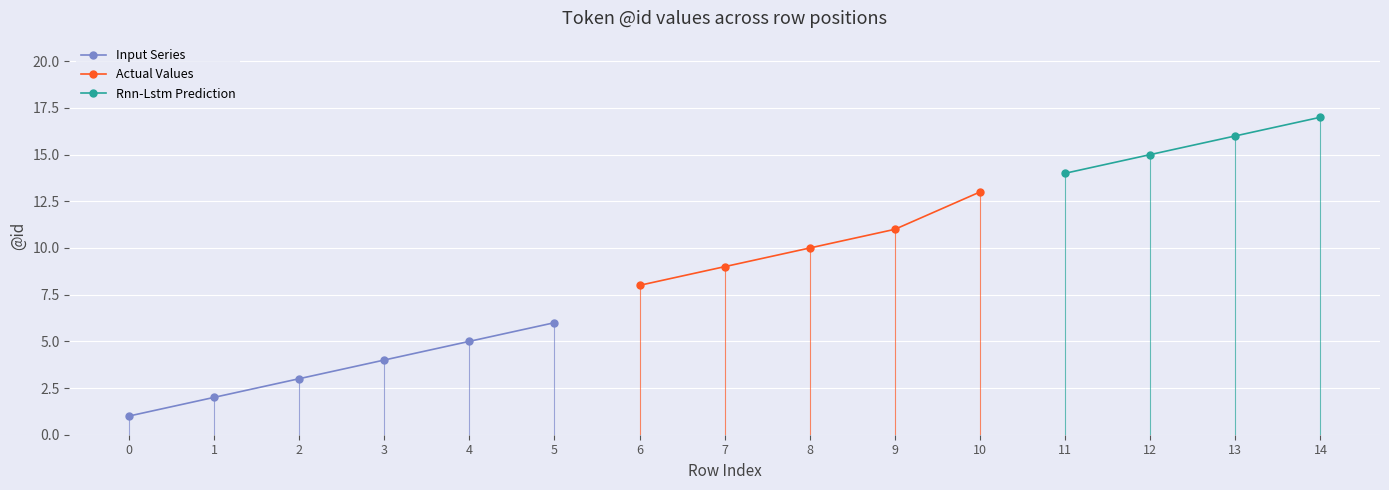

The Input Series series shows 1 at 1. True or false?

False